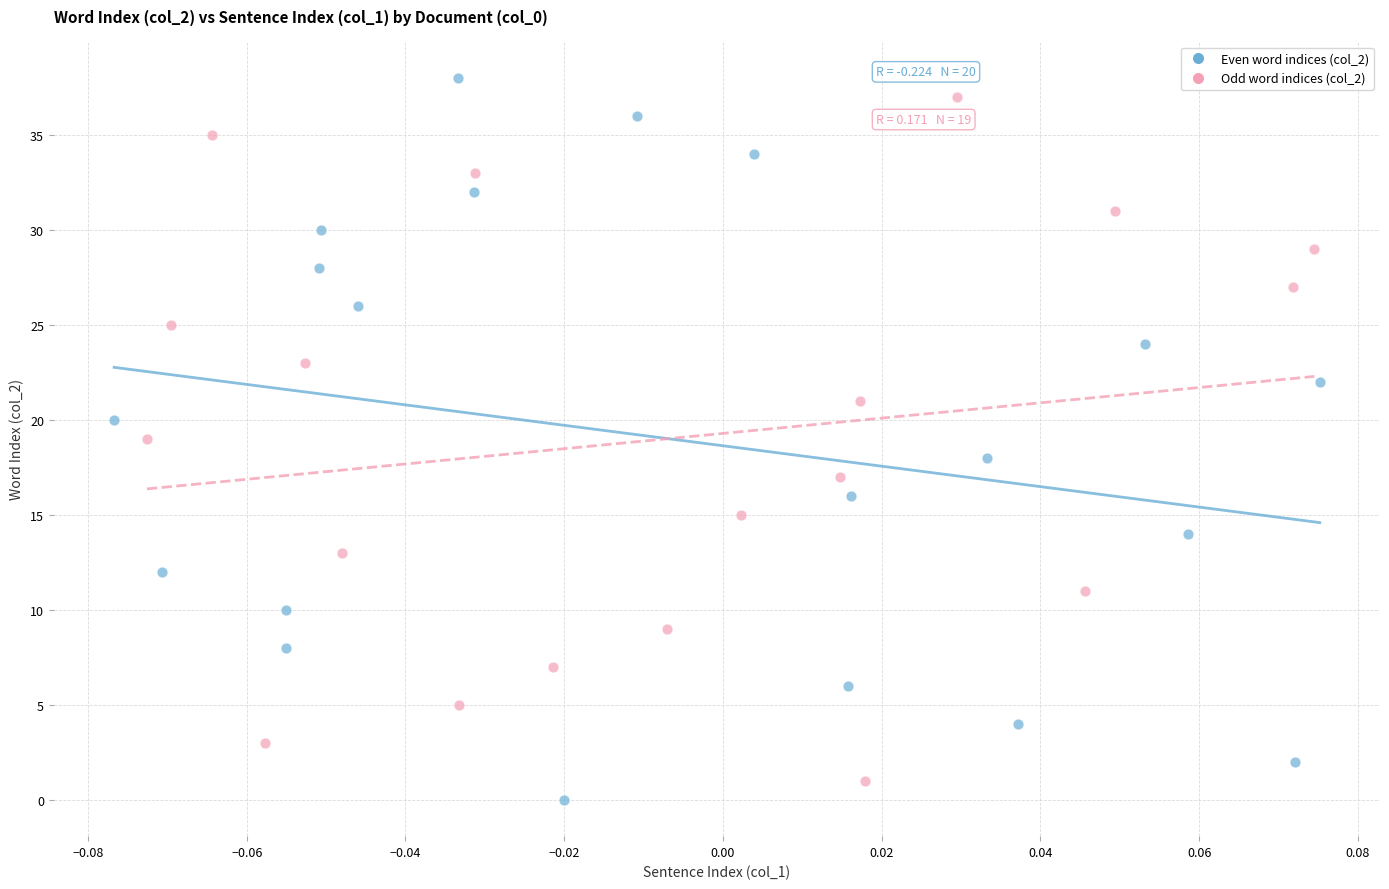

Which series contains the lowest Y value?

Even word indices (col_2)